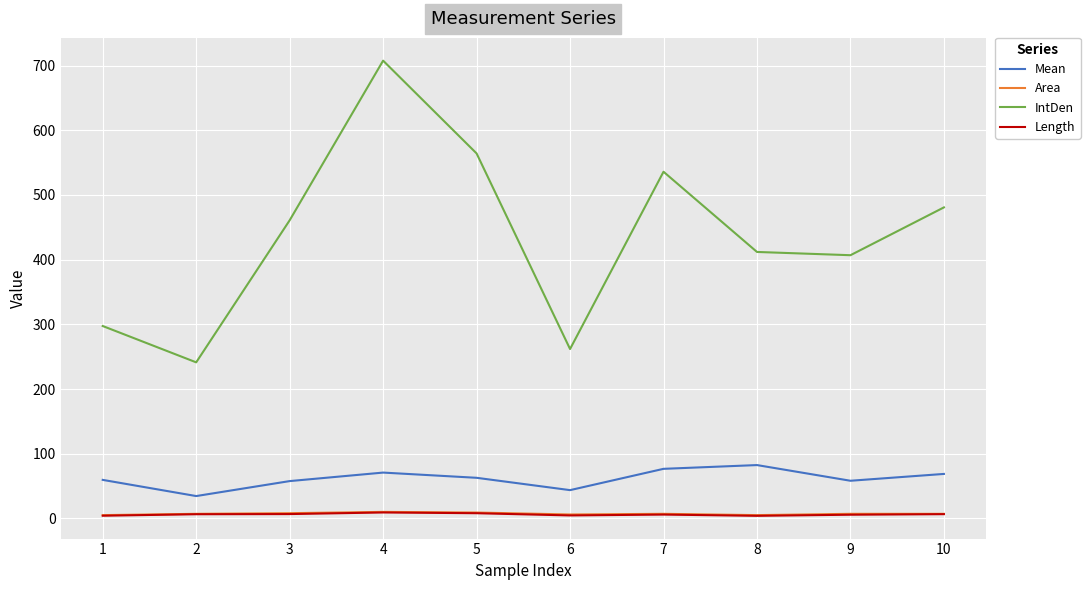

Which series has the widest spread of values?

IntDen